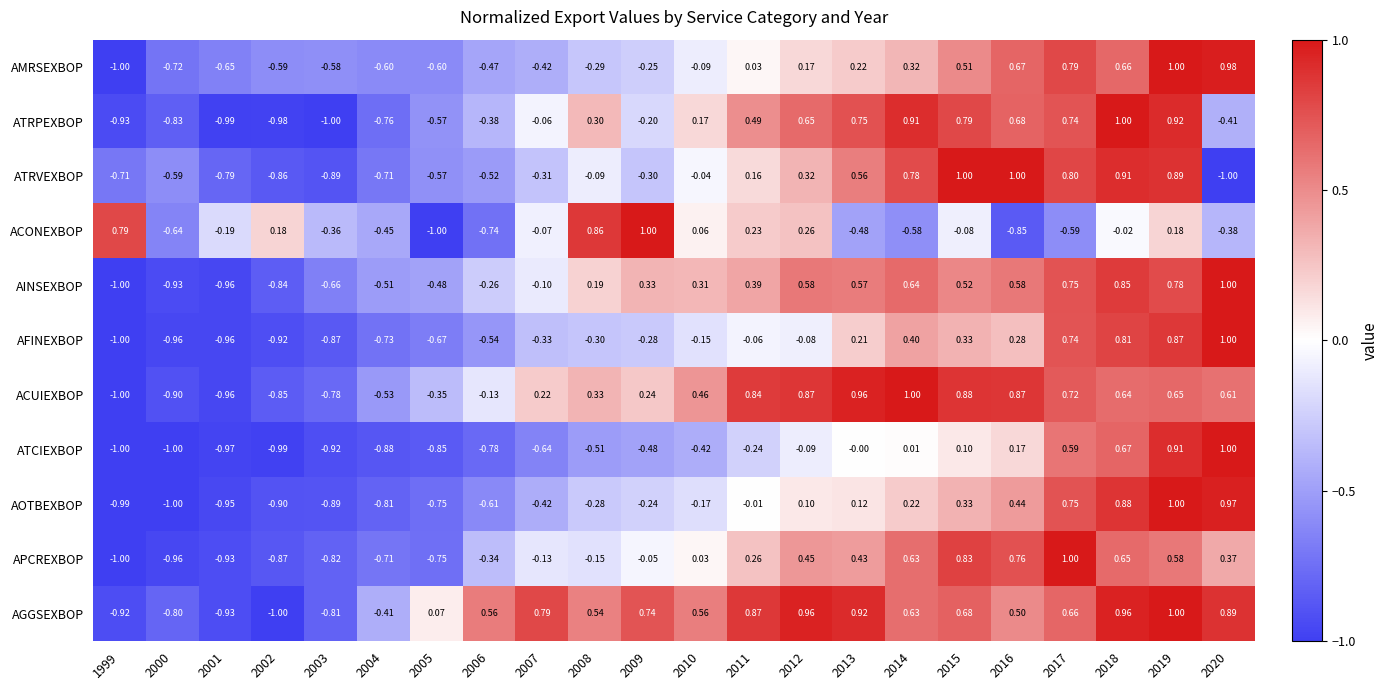

Between 2001 and 2003, which series saw the biggest shift?

AINSEXBOP